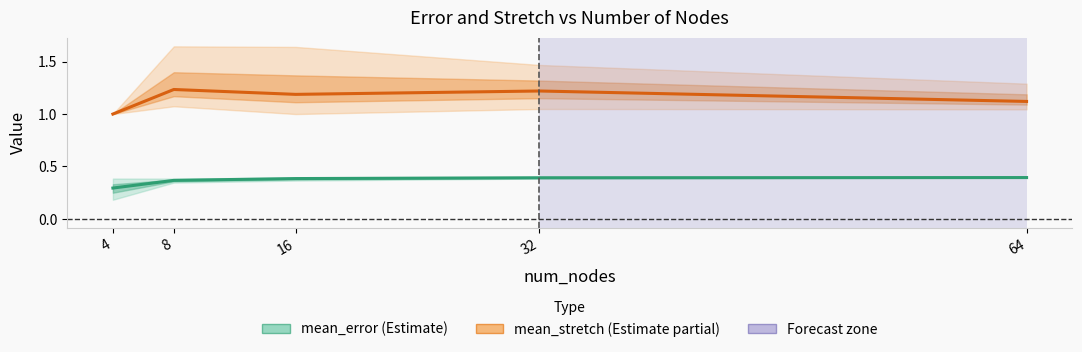

The mean_stretch series shows 1.2 at 32. True or false?

True